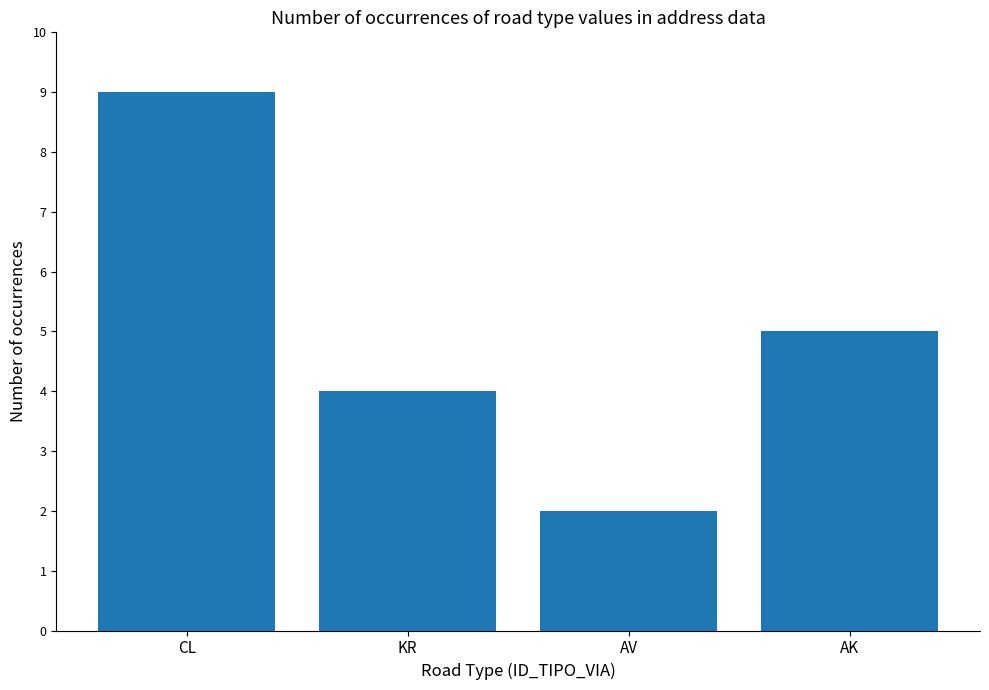

Reading right to left, extract all data points from this chart.

AK=5	AV=2	KR=4	CL=9